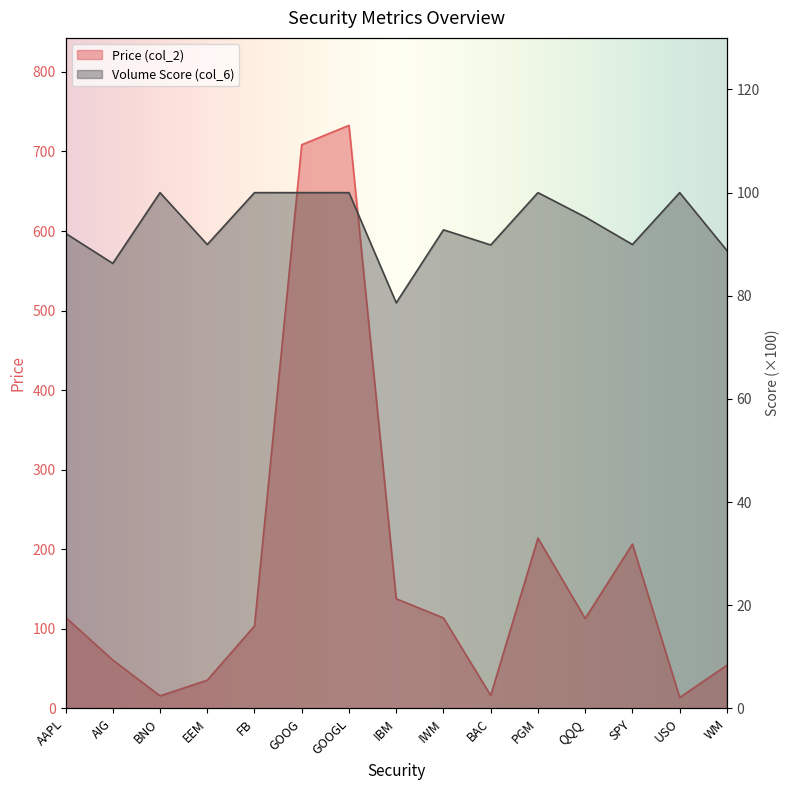

How many lines are shown in the chart?

2